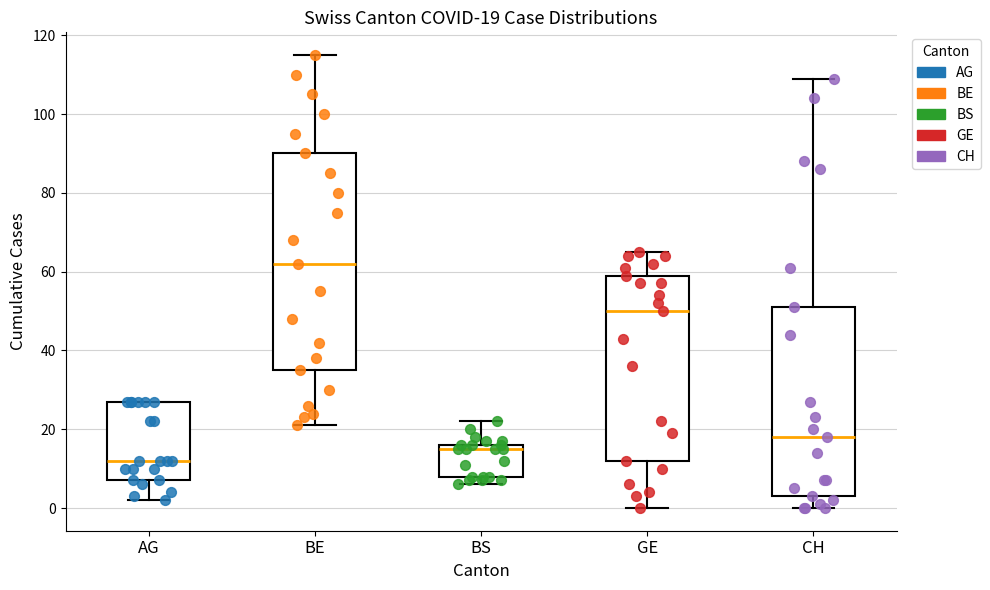

Which box's median line is the lowest?

AG